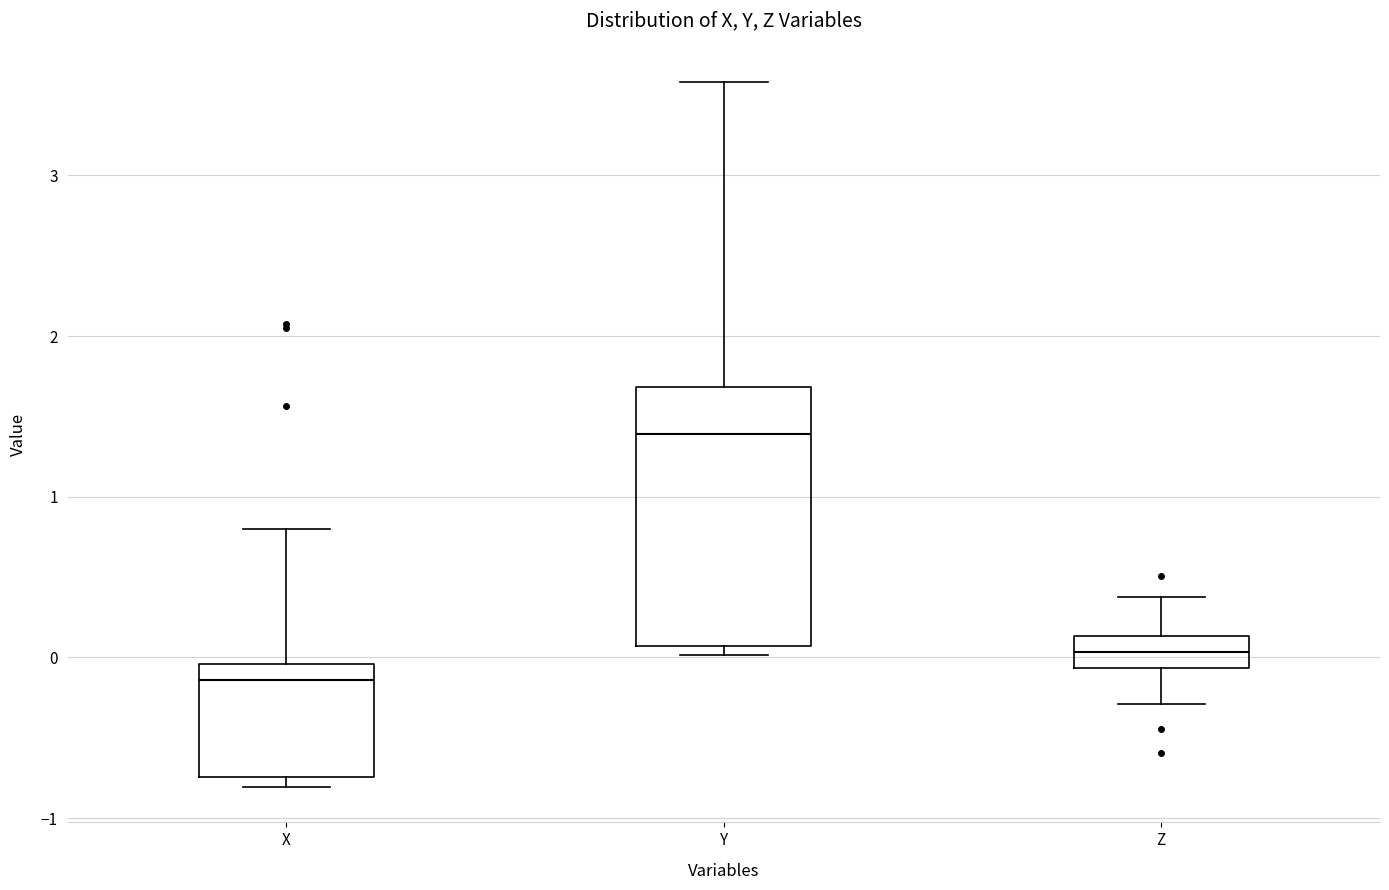

Which box is the tallest, from its lower edge to its upper edge?

Y